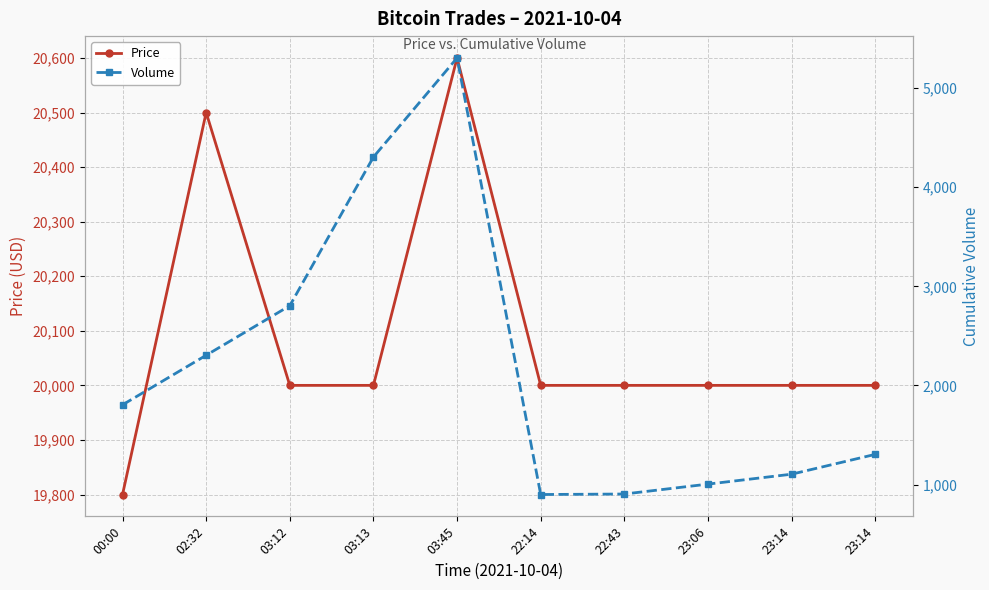

What is the label of the 5th point from the right?

22:14